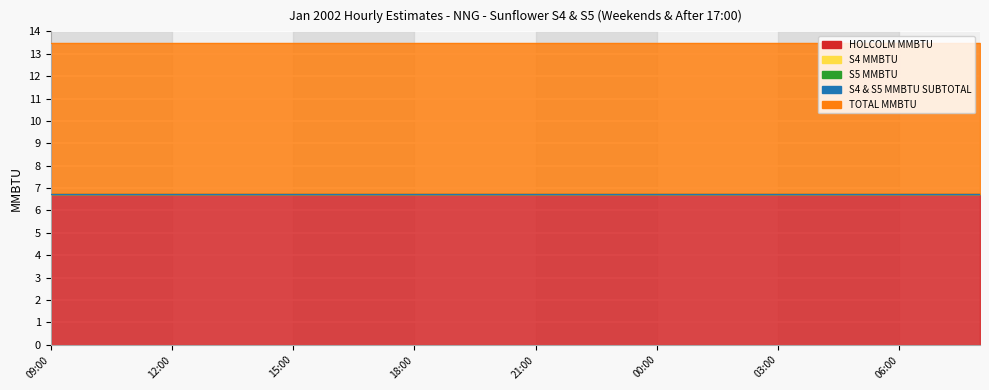

Which series changed the most between 05:00 and 08:00?

HOLCOLM MMBTU